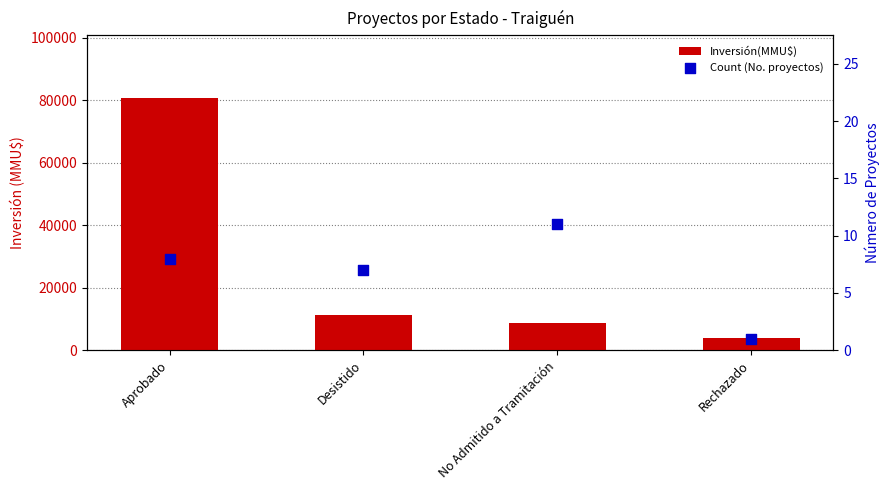

Which series has the largest total across all categories?

Inversión(MMU$)